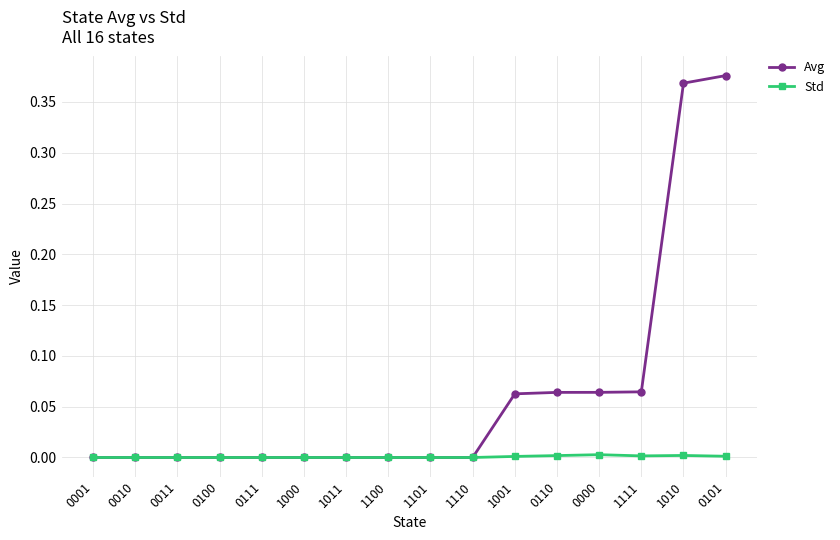

What is the label of the 14th point from the right?

0011